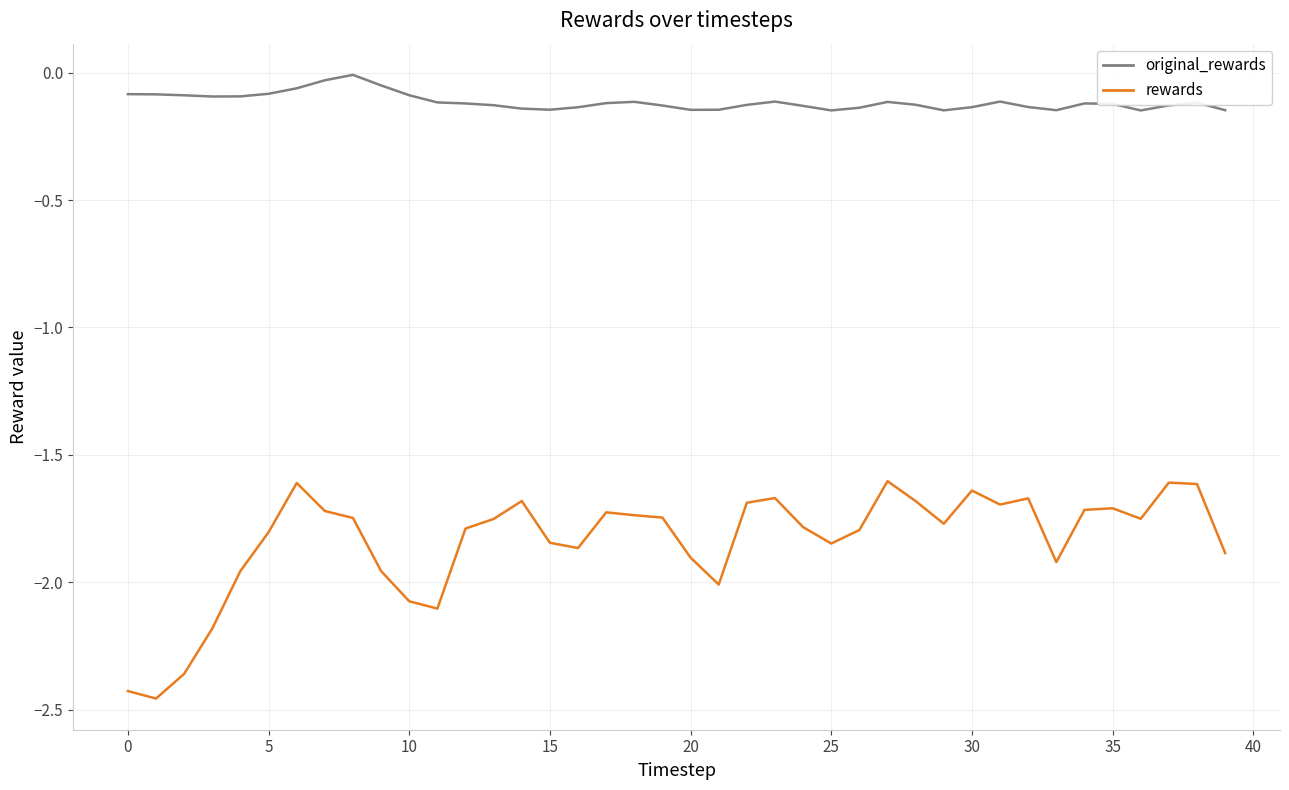

True or false: original_rewards and rewards intersect in this chart.

False